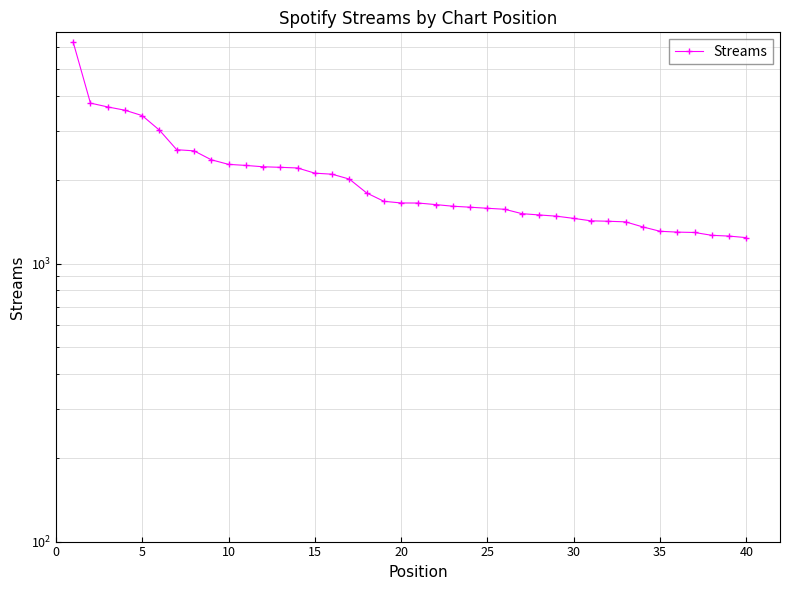

Is it true that the value at 35 is 1262?

False